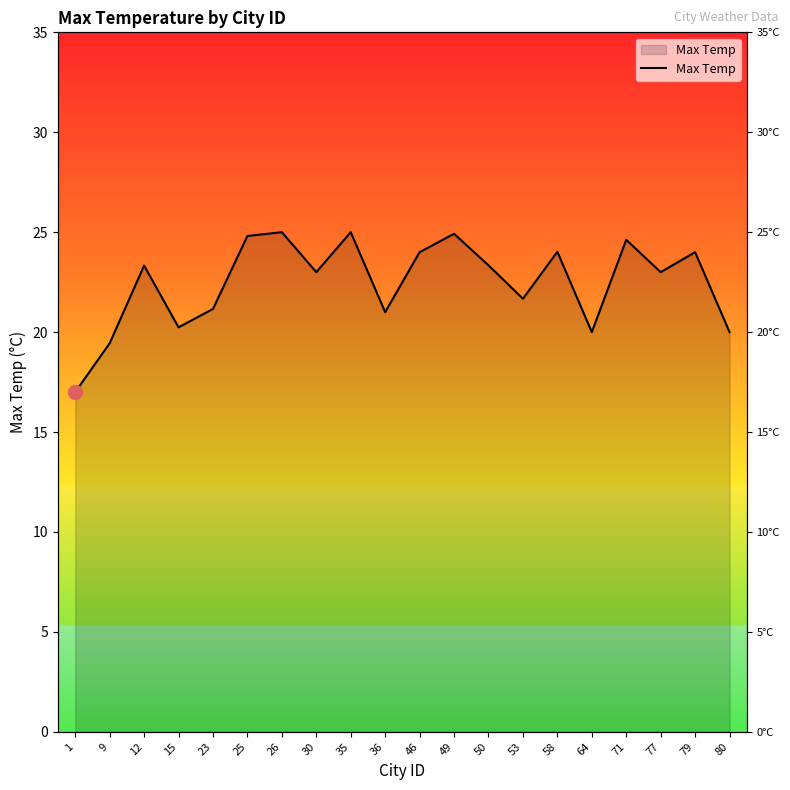

What is the value of the 17th point from the left?

24.6